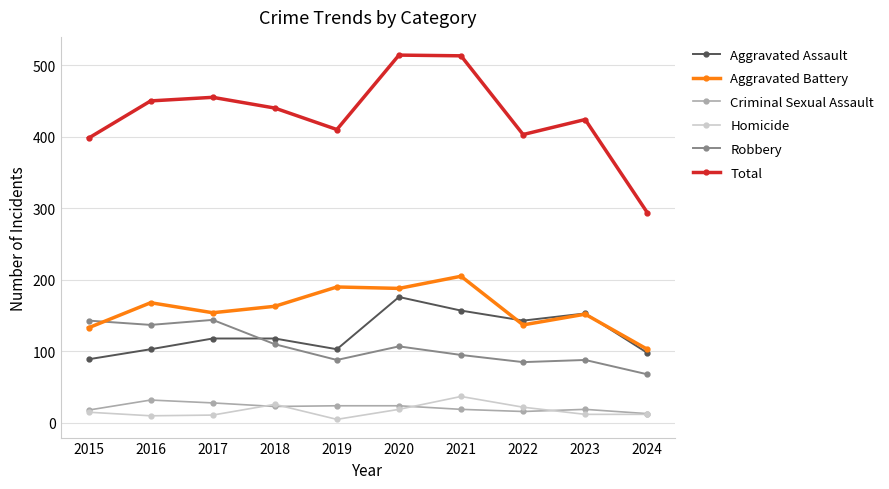

What are all the series names shown in the legend?

Aggravated Assault, Aggravated Battery, Criminal Sexual Assault, Homicide, Robbery, Total